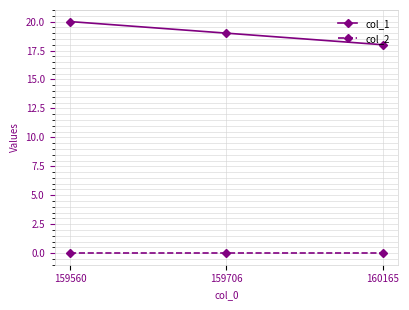

The col_2 series shows 0 at 160165. True or false?

True